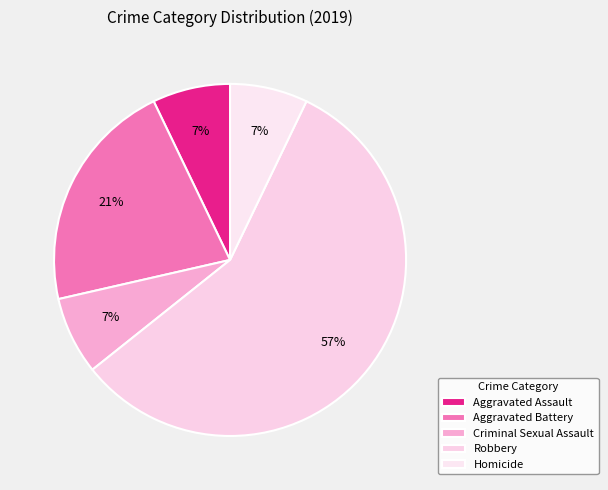

Which has a higher value, Robbery or Aggravated Battery?

Robbery